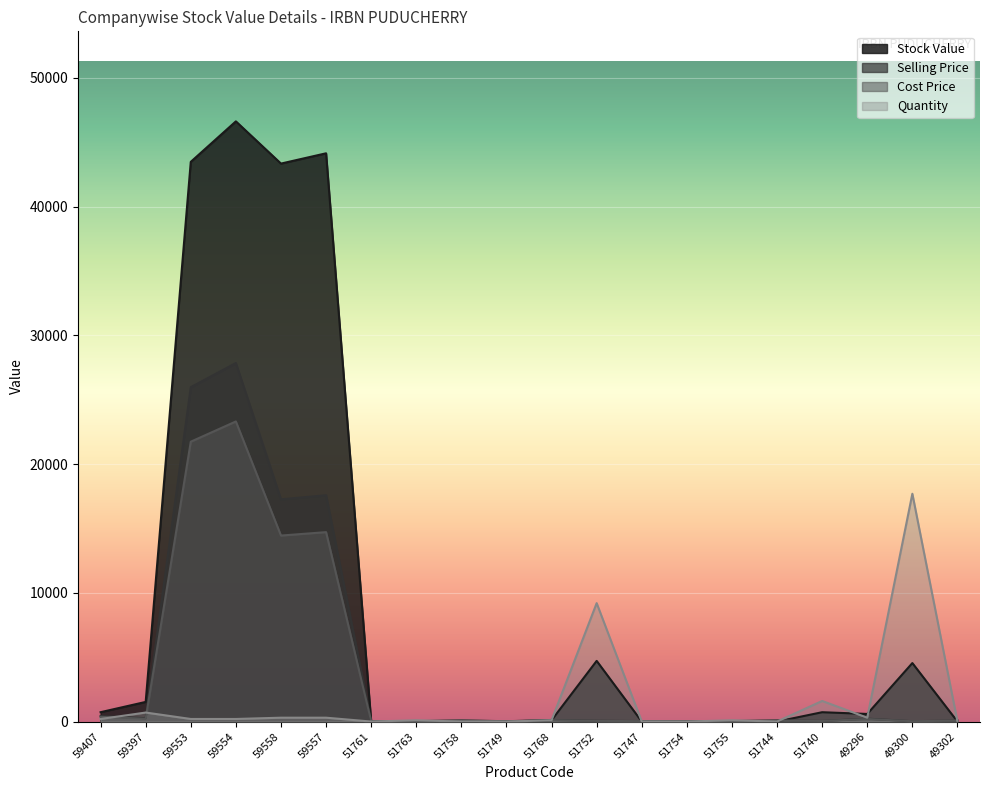

Which has a higher value, 59558 or 59553?

59553